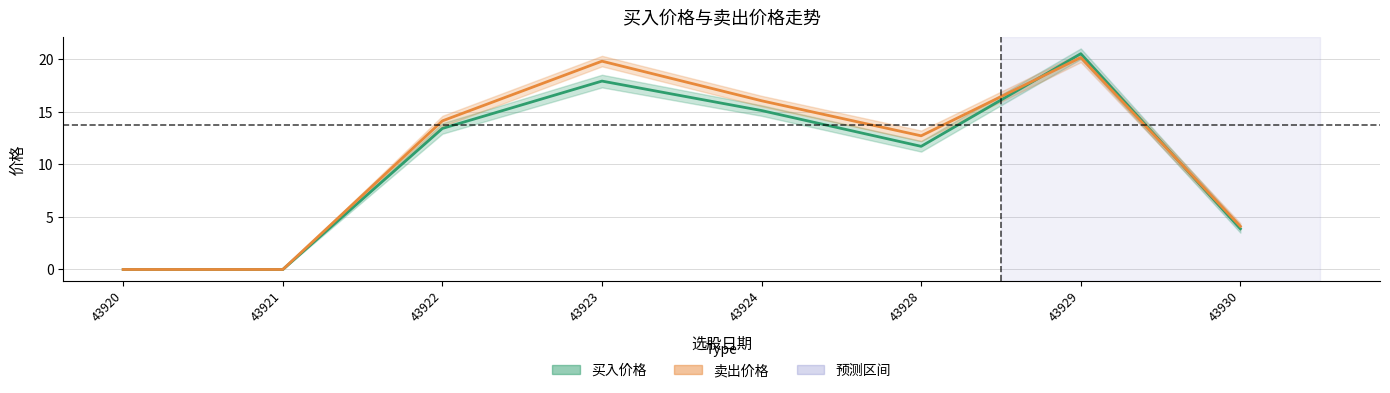

What is the sum of all 卖出价格 values?

86.9